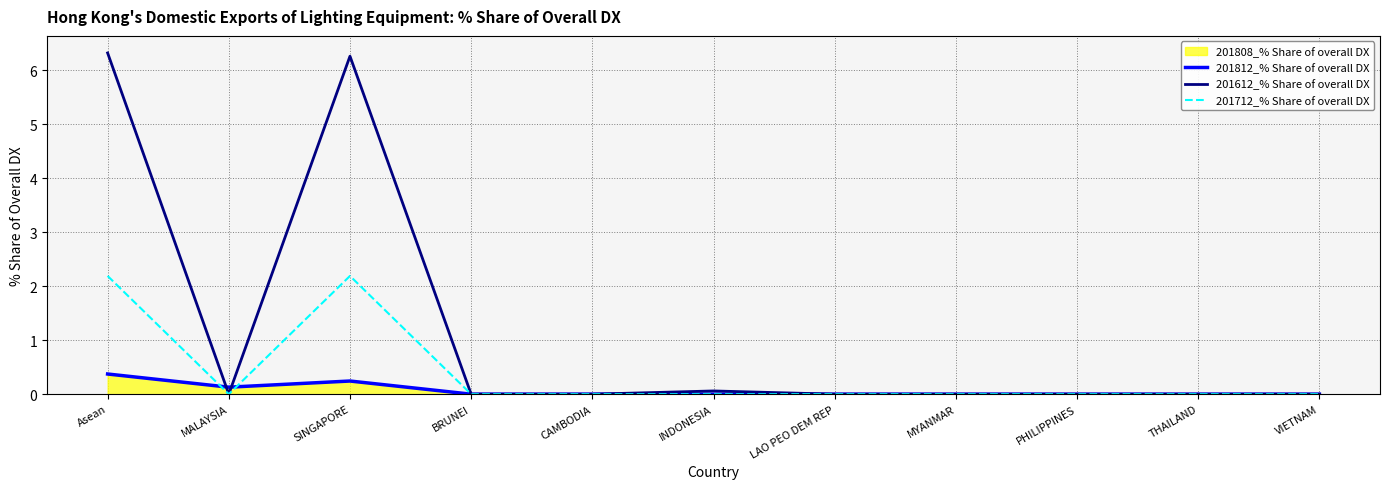

True or false: 201812_% Share of overall DX and 201612_% Share of overall DX intersect in this chart.

True